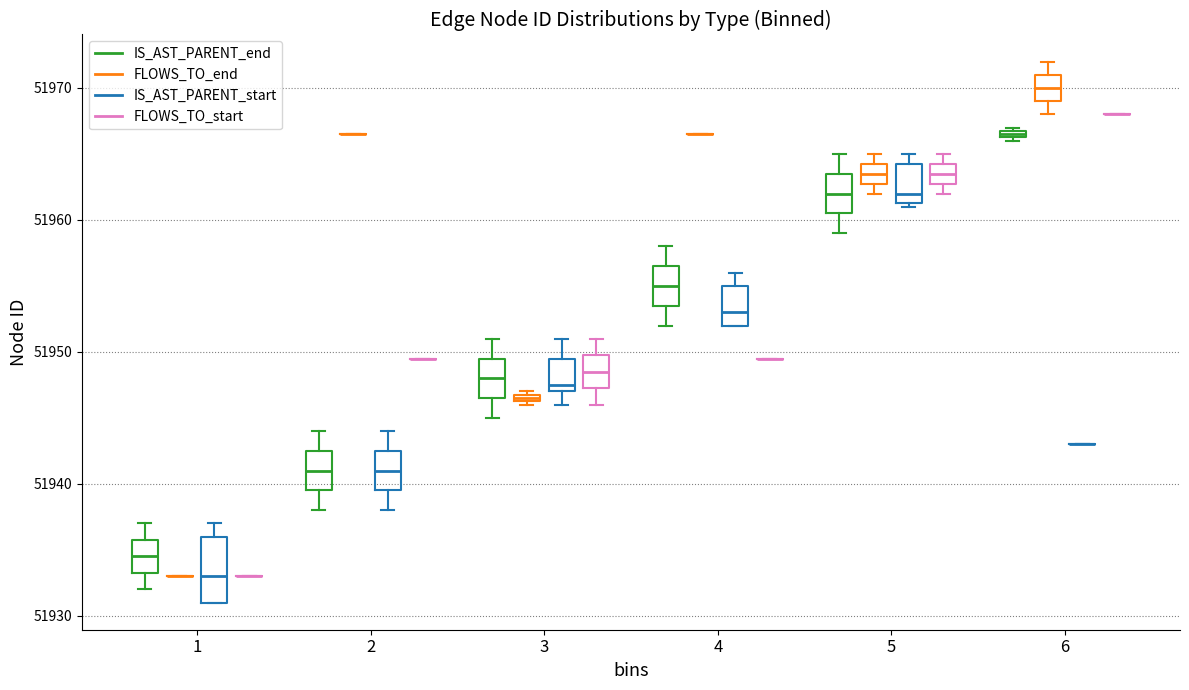

Where is the upper edge of the box for 5 (IS_AST_PARENT_end) on the y-axis? The values are not printed on the chart, so give them approximately, as read against the axis.

51964